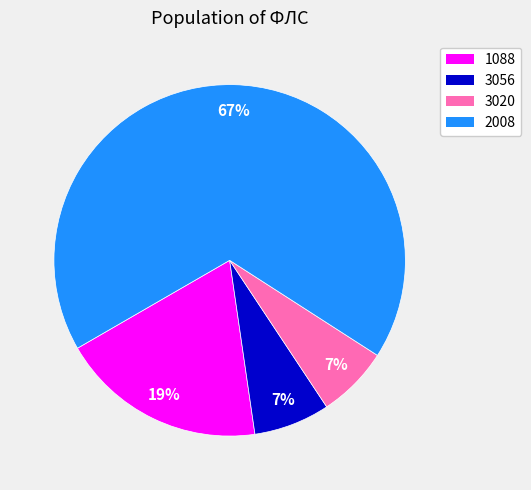

To the nearest percent, what is the difference between the 1088 and 3020 slice percentages?

12%